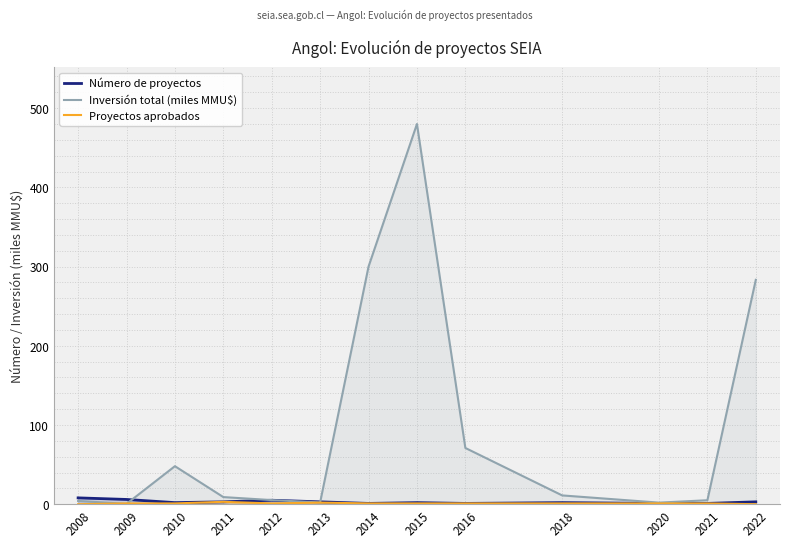

The Proyectos aprobados series shows 1.8 at 2020. True or false?

False